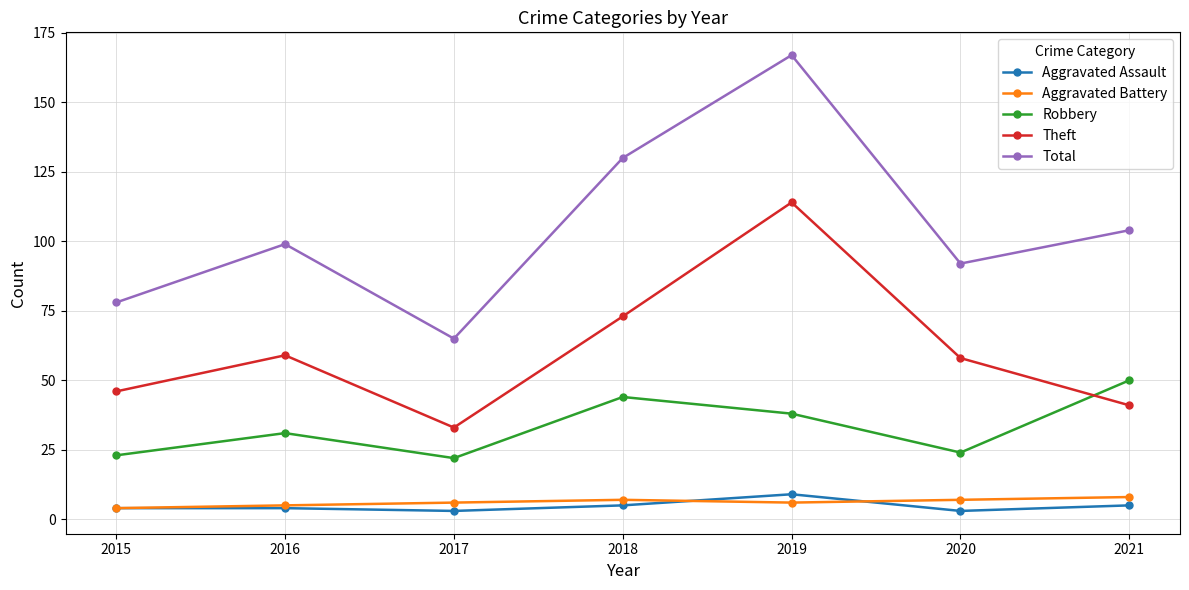

Is it true that Robbery equals 22 at 2017?

True